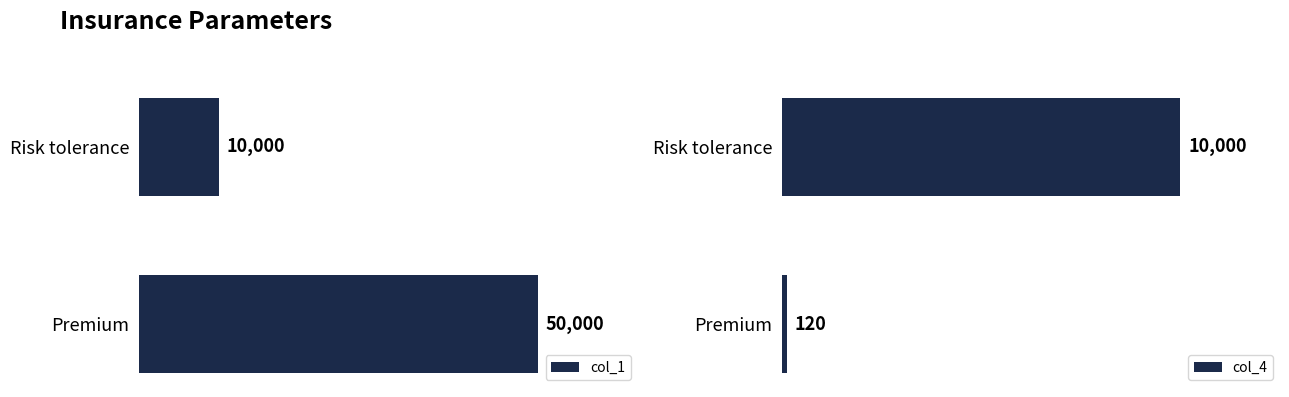

What is the greatest value displayed?

50000